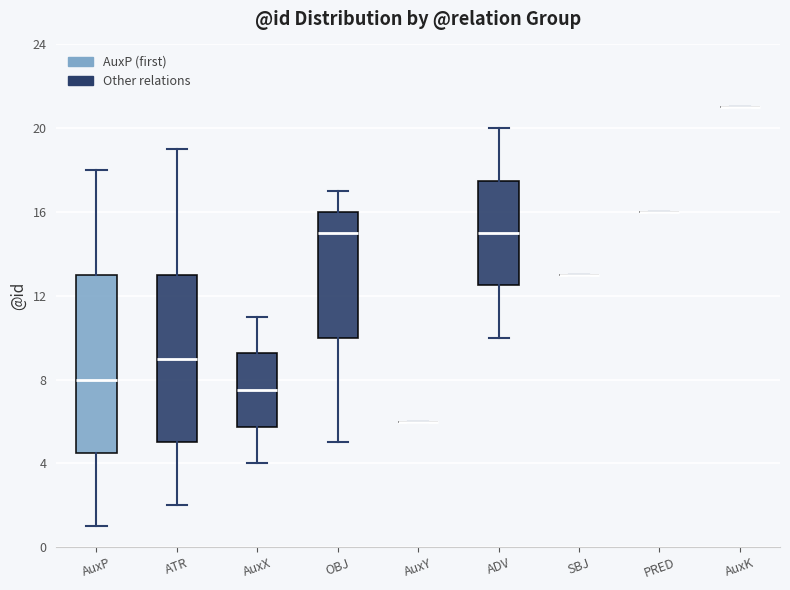

Reading left to right, read every box against the y-axis: the position of its median line, the range the box covers, and the ends of its whiskers. The values are not printed on the chart, so give them approximately, as read against the axis.

AuxP: median 8.0, box 4.5 to 13.0, whiskers 1.0 to 18.0
ATR: median 9.0, box 5.0 to 13.0, whiskers 2.0 to 19.0
AuxX: median 7.5, box 6.0 to 9.5, whiskers 4.0 to 11.0
OBJ: median 15.0, box 10.0 to 16.0, whiskers 5.0 to 17.0
AuxY: box collapsed to a line at 6.0, whiskers 6.0 to 6.0
ADV: median 15.0, box 12.5 to 17.5, whiskers 10.0 to 20.0
SBJ: box collapsed to a line at 13.0, whiskers 13.0 to 13.0
PRED: box collapsed to a line at 16.0, whiskers 16.0 to 16.0
AuxK: box collapsed to a line at 21.0, whiskers 21.0 to 21.0